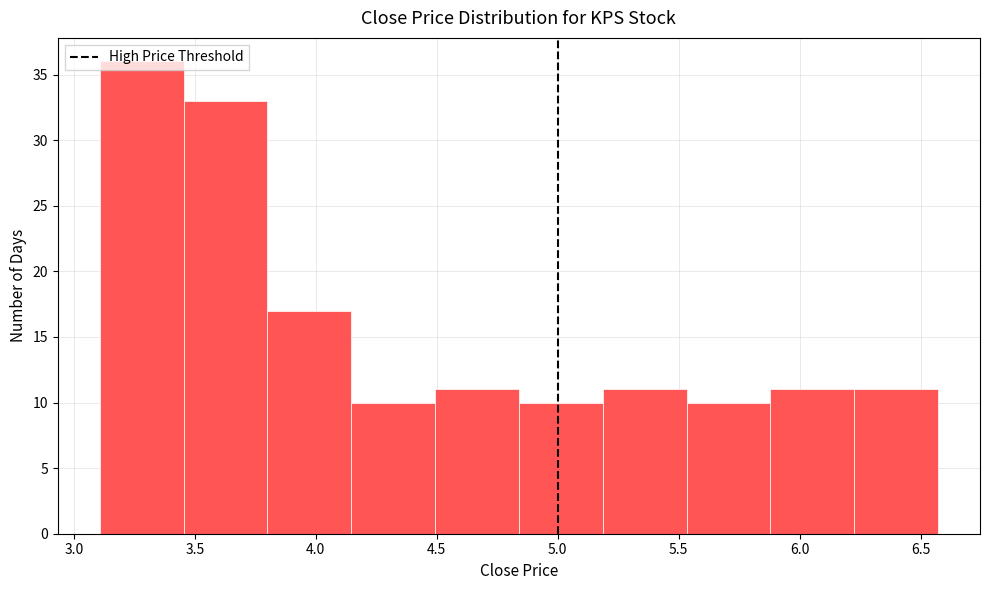

What is the height of the bar covering 4.50 to 4.85 on the x-axis? Neither the bar edges nor the heights are printed on the chart, so give them approximately, as read against the axes.

11